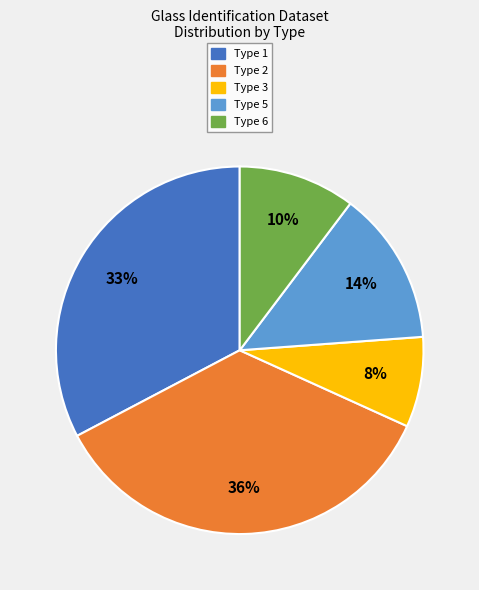

To the nearest percent, what is the difference between the largest and smallest slice percentages?

28%